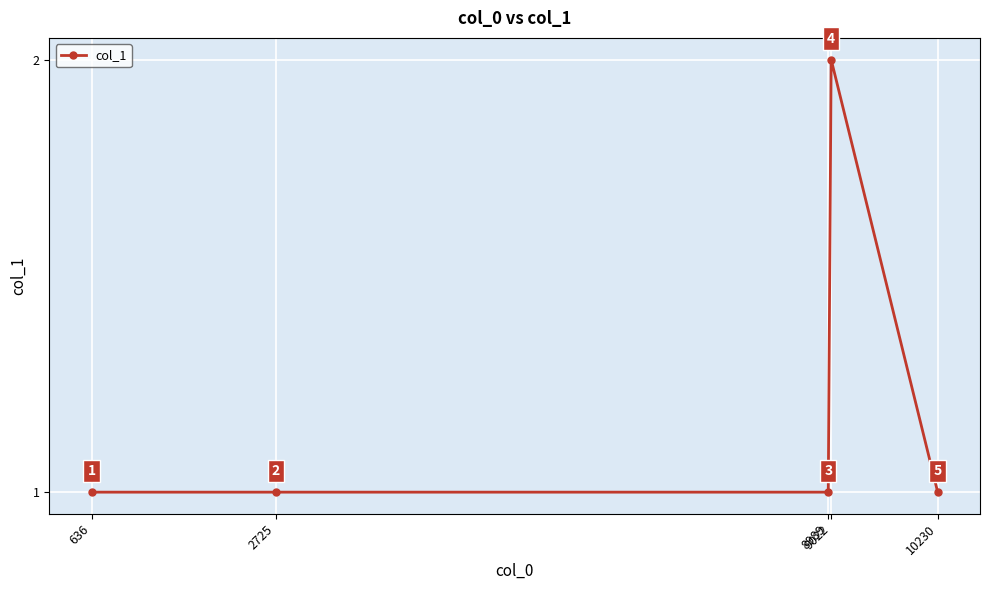

How many points are higher than both their immediate neighbors (excluding endpoints)?

1